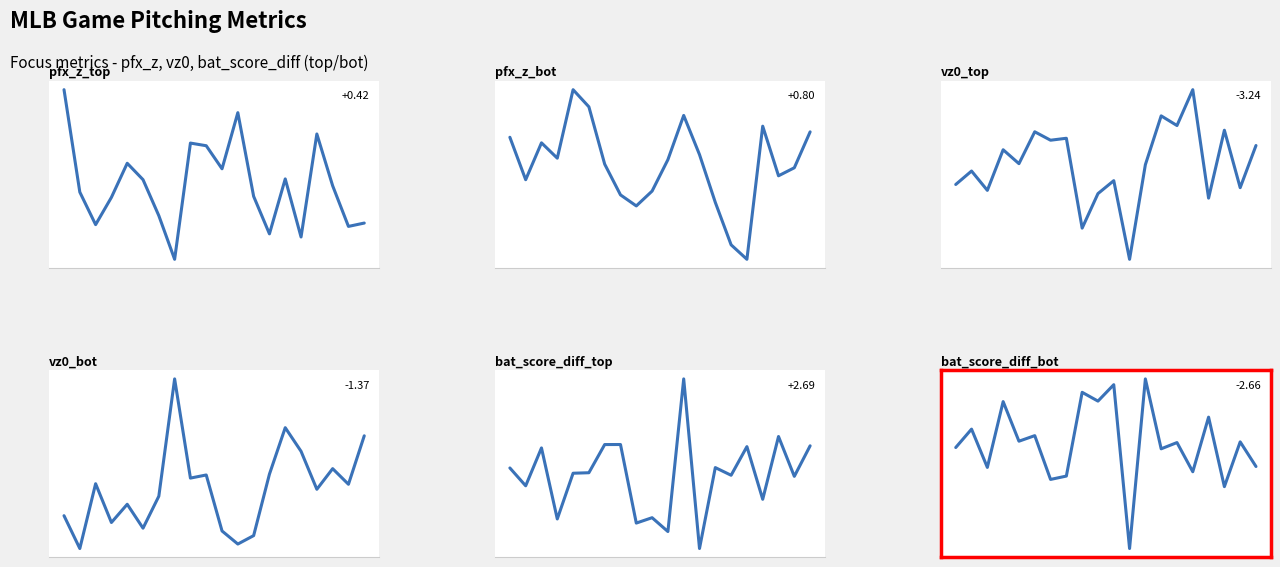

Is this an area chart (filled region under the line)?

No